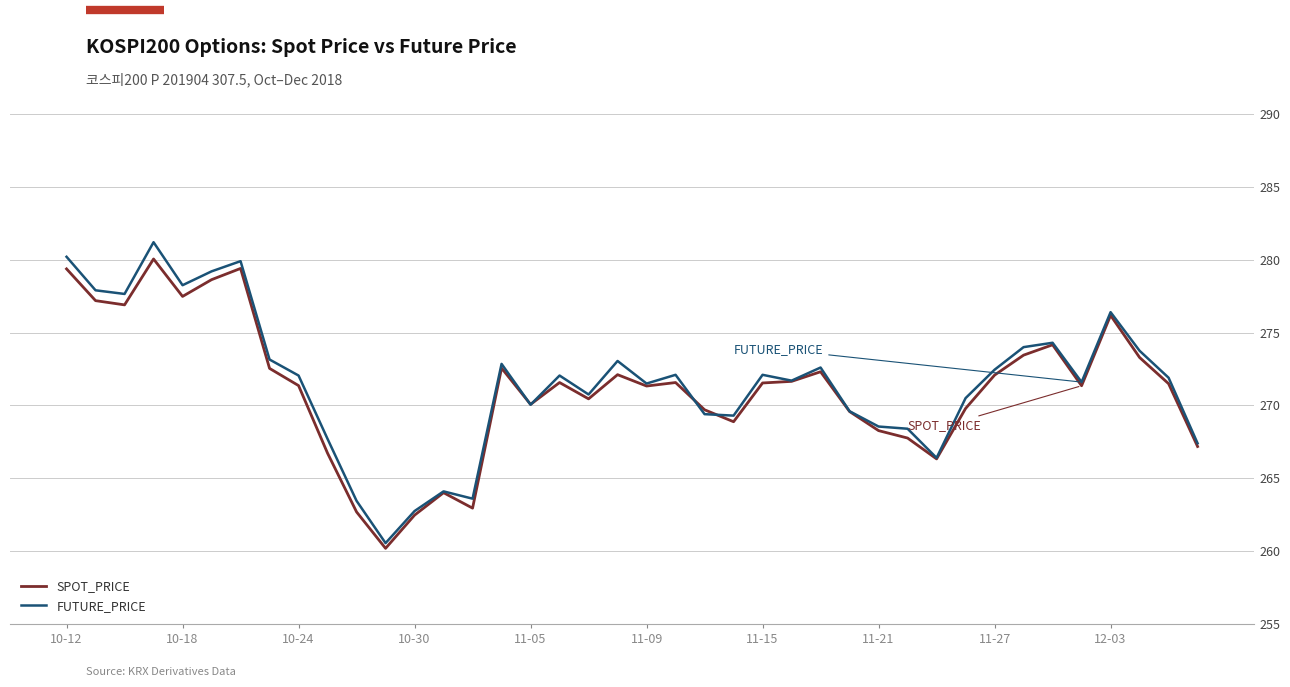

What is the greatest value displayed?

281.2